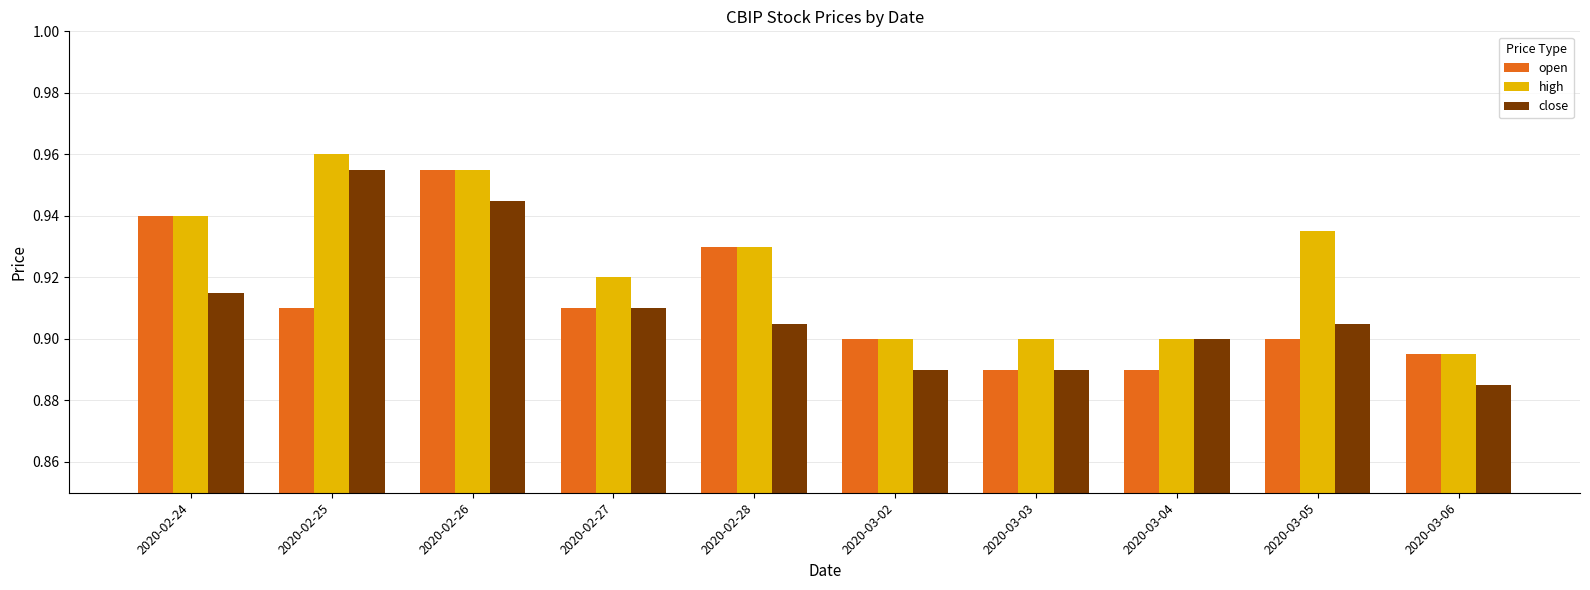

What is the difference between the second highest and minimum values in the high series?

0.1